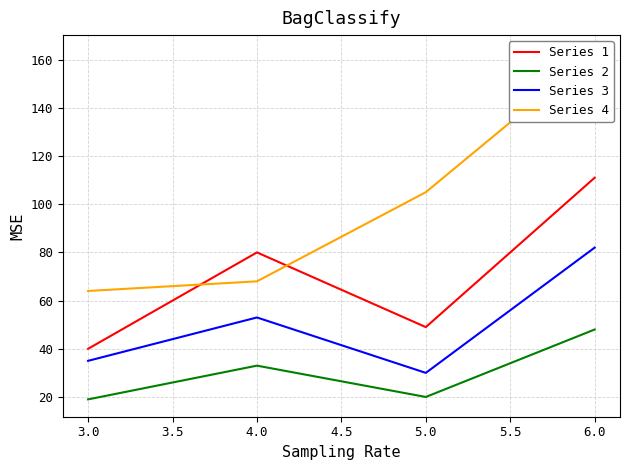

The Series 3 series shows 132 at 6.0. True or false?

False